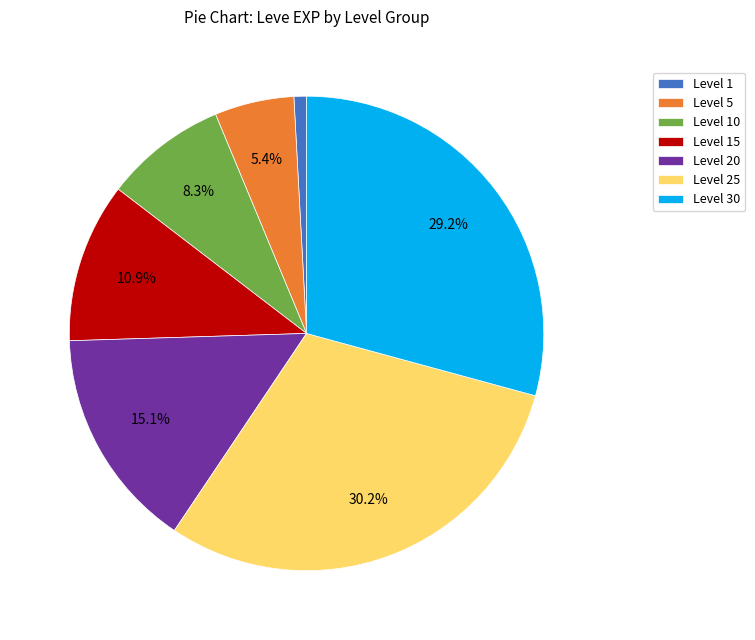

Approximately how many times larger is the value at Level 25 compared to Level 10?

3.6